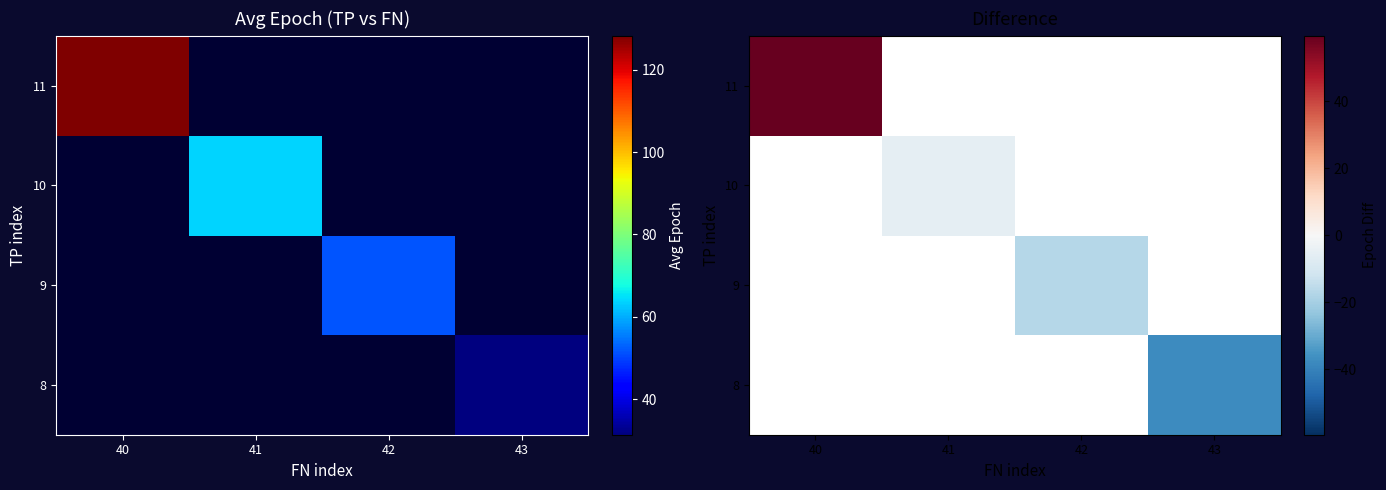

What is the minimum value shown in the chart?

-37.4